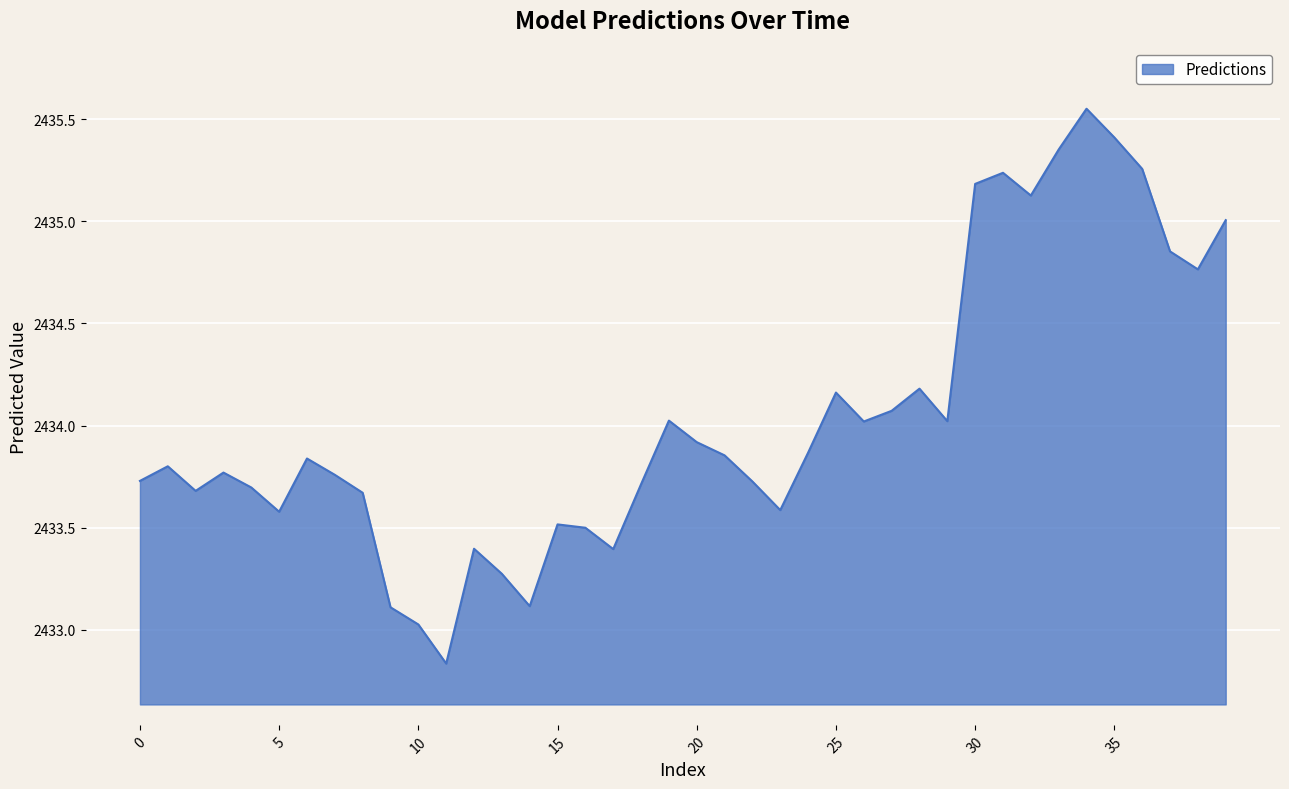

What is the difference between the maximum and minimum values?

2.7